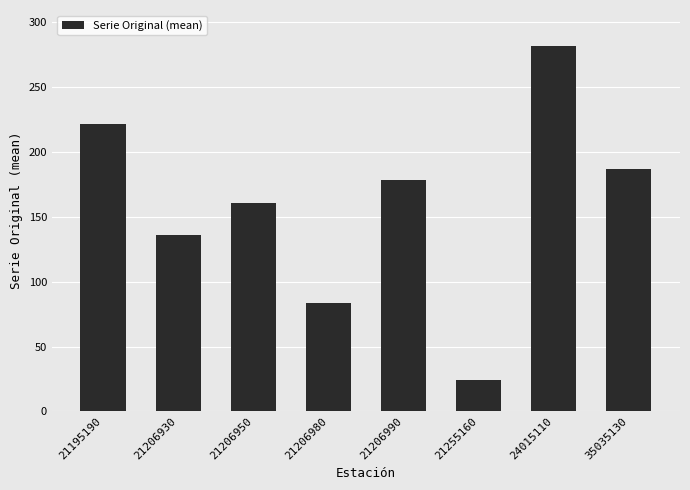

What is the value of the 5th bar from the left?

178.1